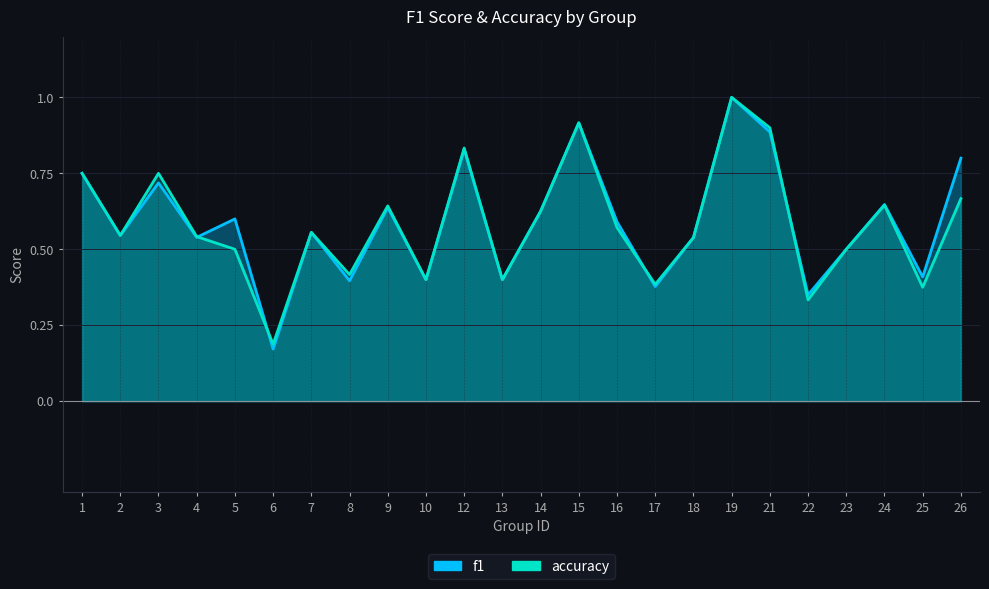

True or false: accuracy and f1 intersect in this chart.

True